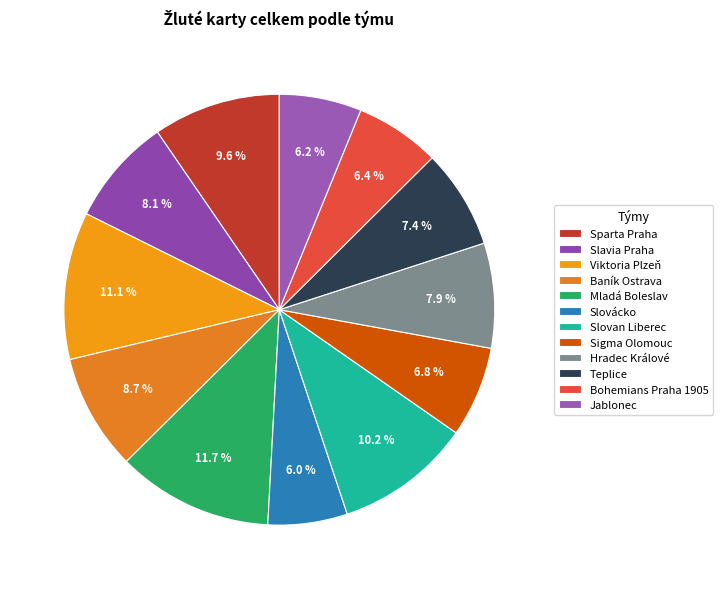

Which has a higher value, Jablonec or Slovácko?

Jablonec